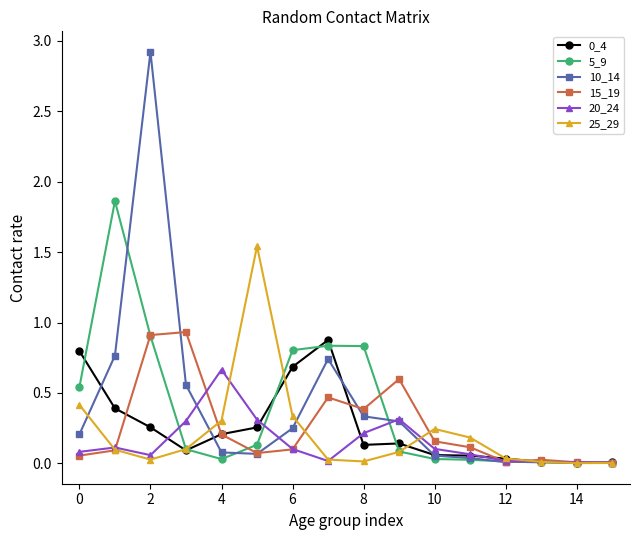

Does the chart display data point markers on the line(s)?

Yes